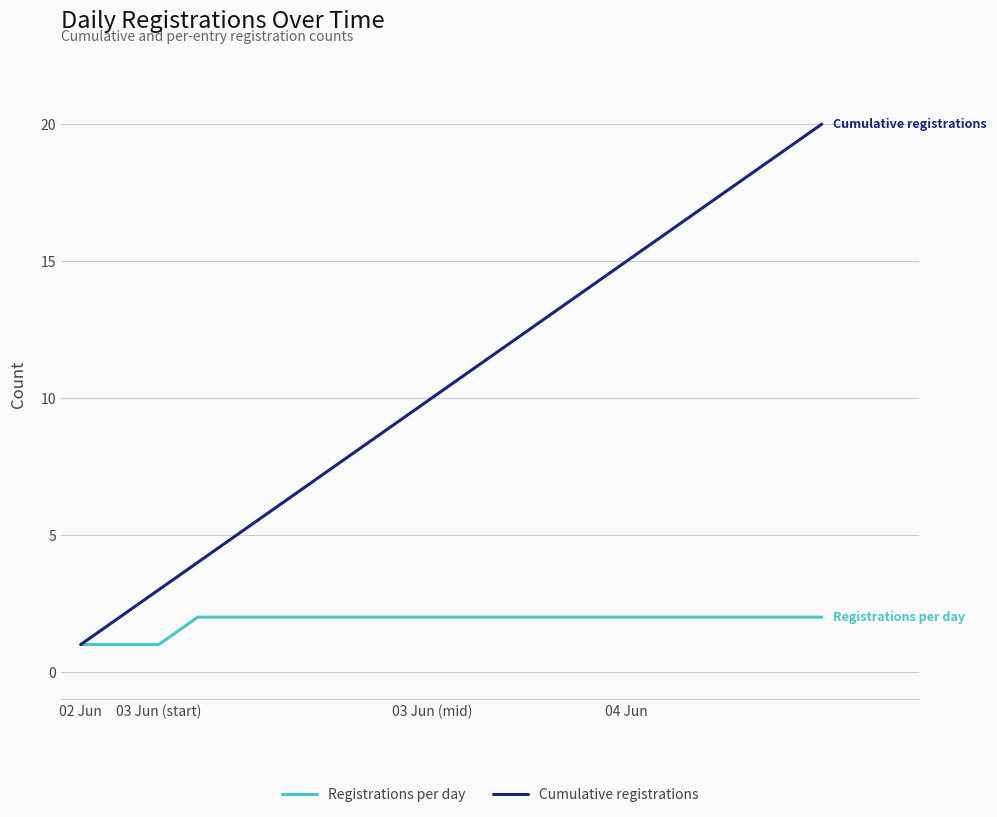

Which series has the largest range (max minus min)?

Cumulative registrations